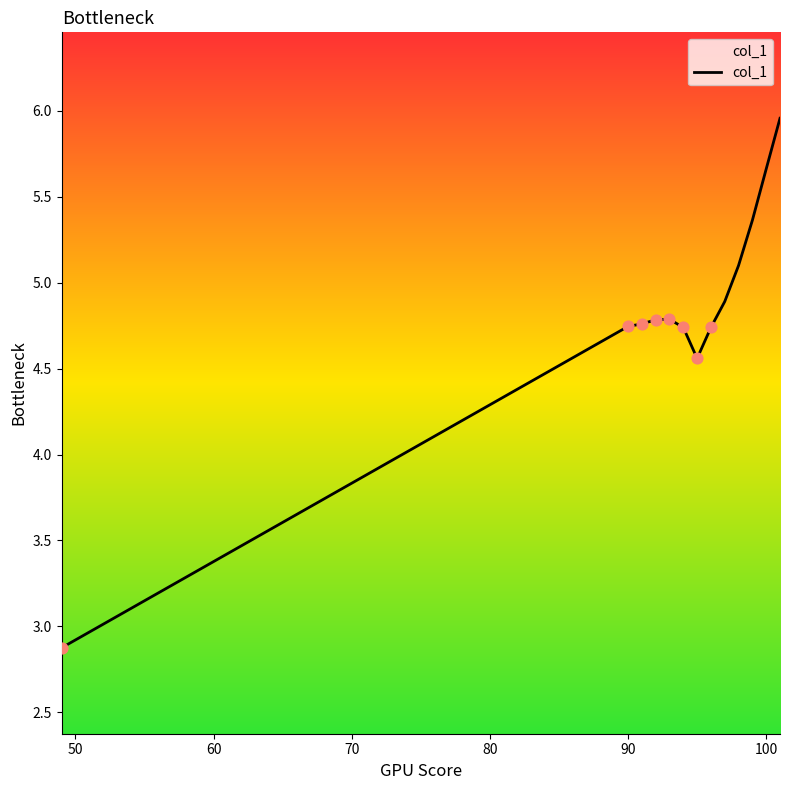

What is the minimum value shown in the chart?

2.9